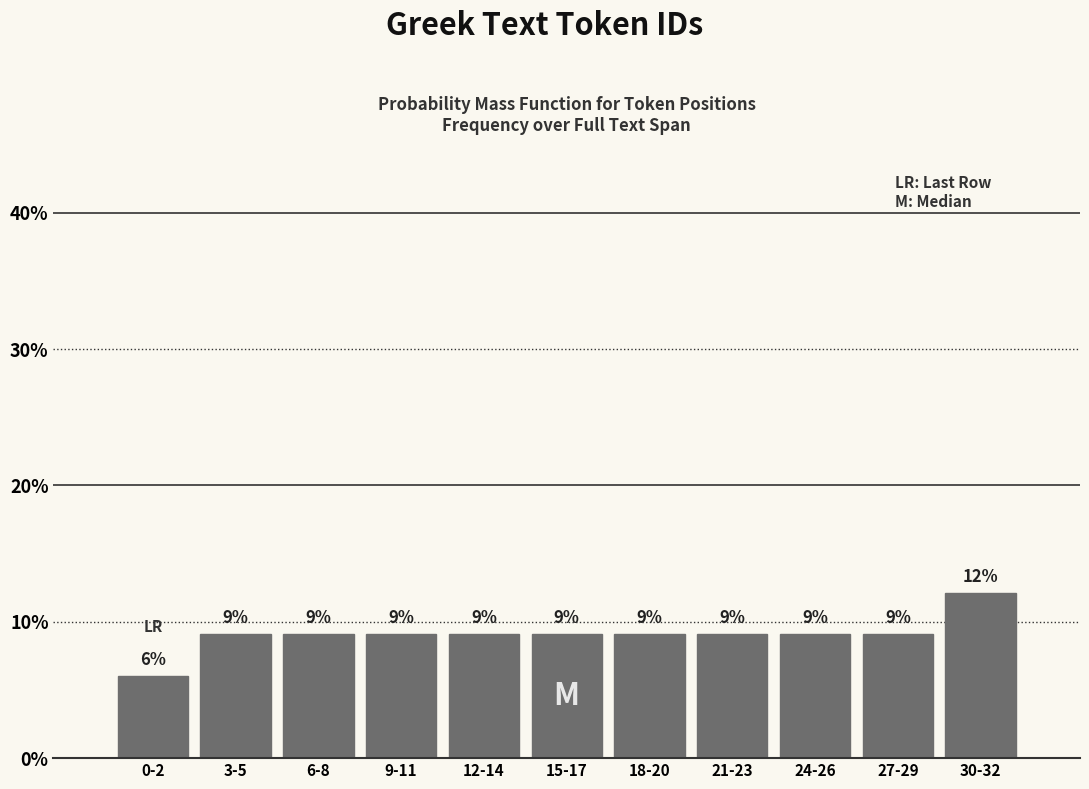

Are the bars horizontal?

No